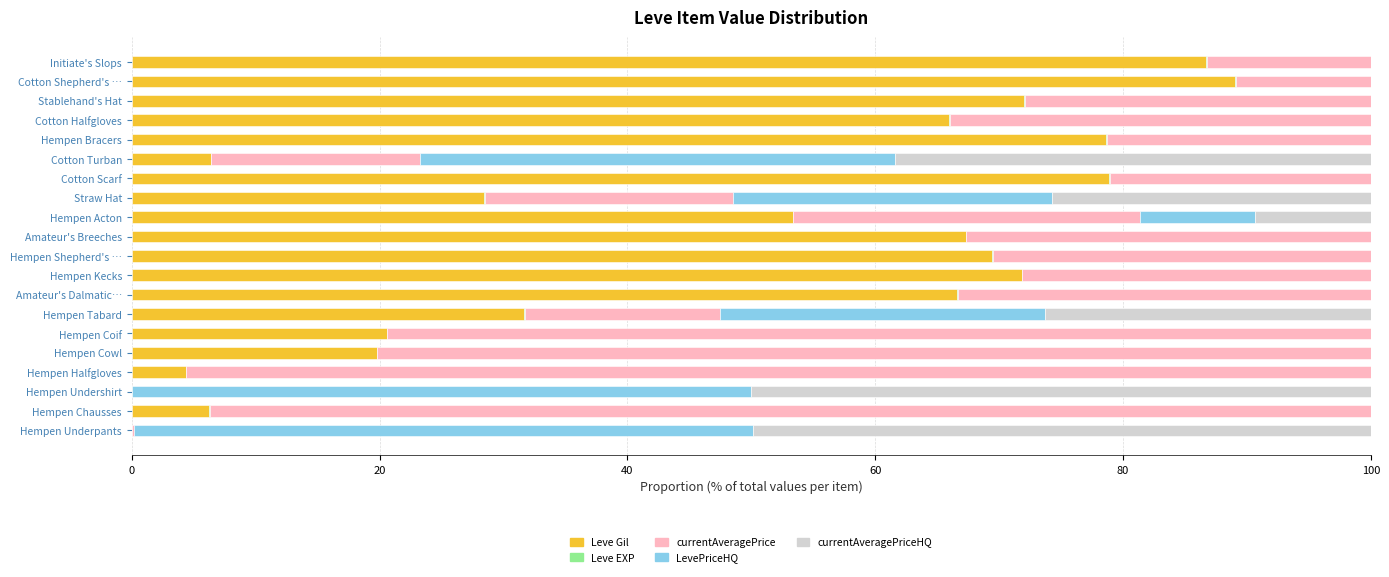

The Leve Gil series shows 119.0 at Amateur's Breeches. True or false?

False